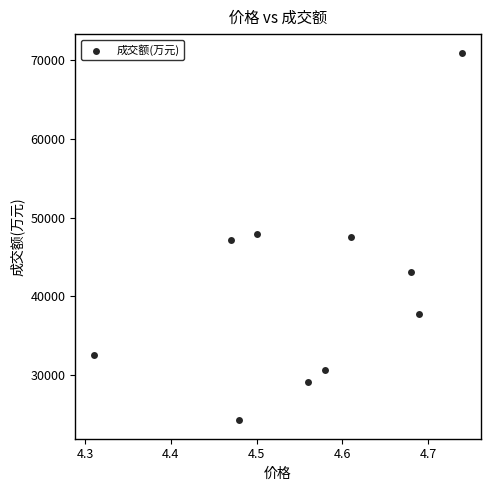

What is the average Y value?

41093